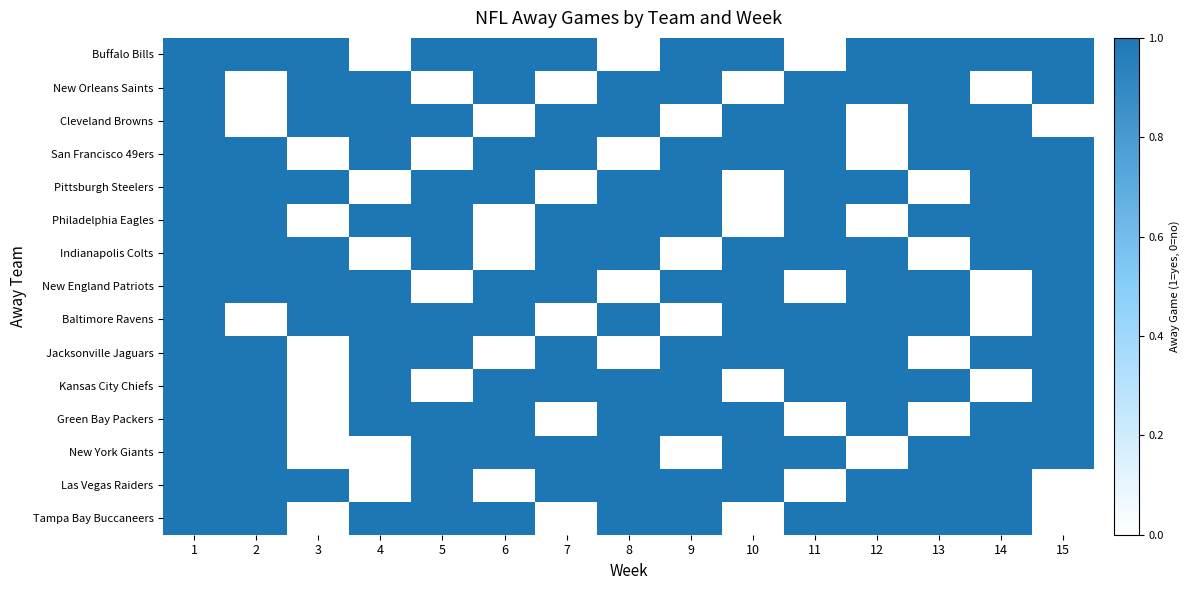

What is the greatest value displayed?

1